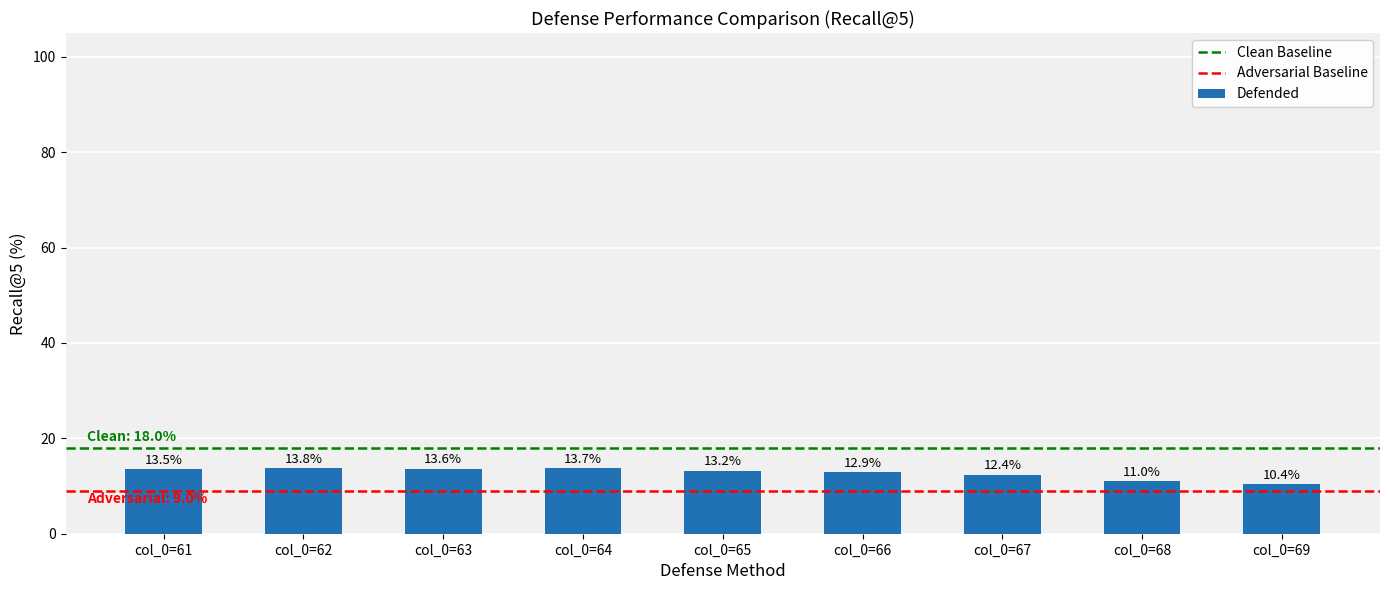

Rank the categories by value from highest to lowest.

col_0=62, col_0=64, col_0=63, col_0=61, col_0=65, col_0=66, col_0=67, col_0=68, col_0=69